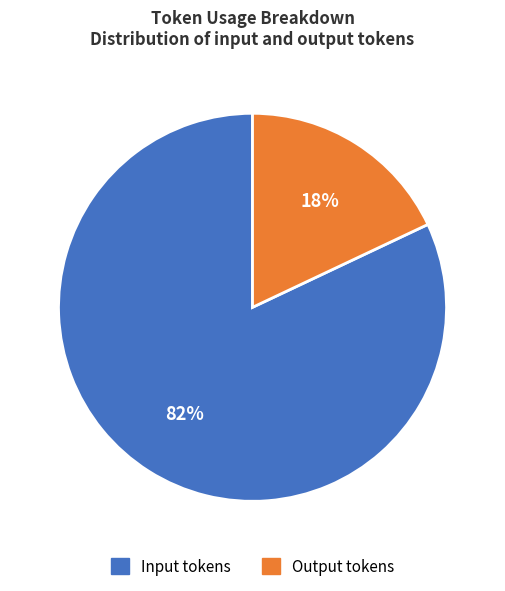

Count the number of slices in the pie.

2